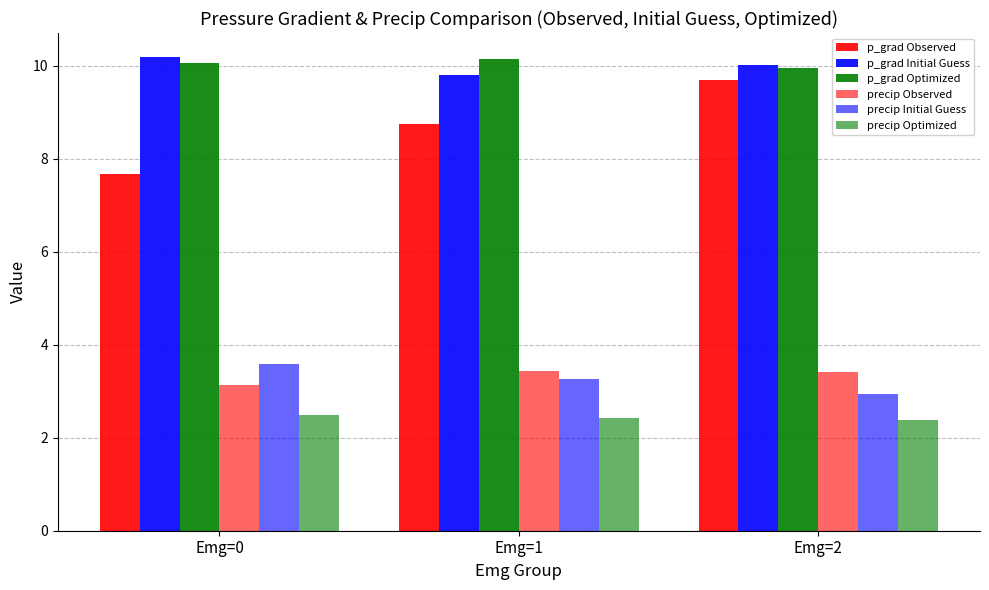

What is the spread (max minus min) of values at Emg=0?

7.7